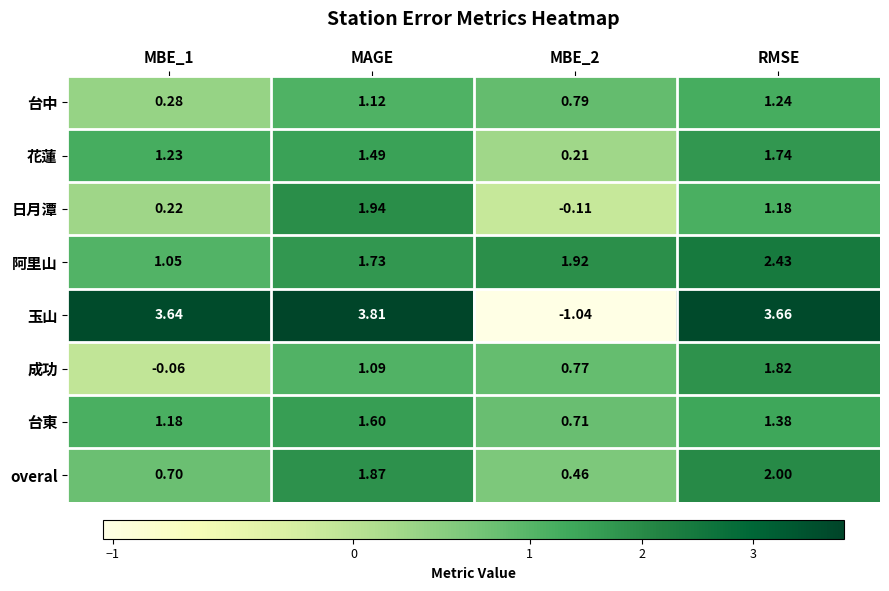

Between MBE_2 and RMSE, which series saw the biggest shift?

玉山